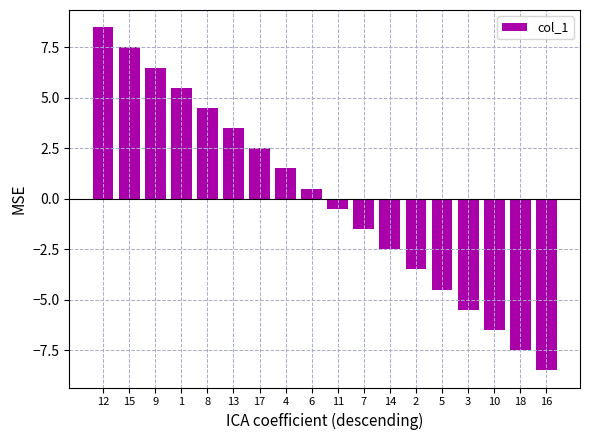

What is the label of the 10th bar from the right?

6